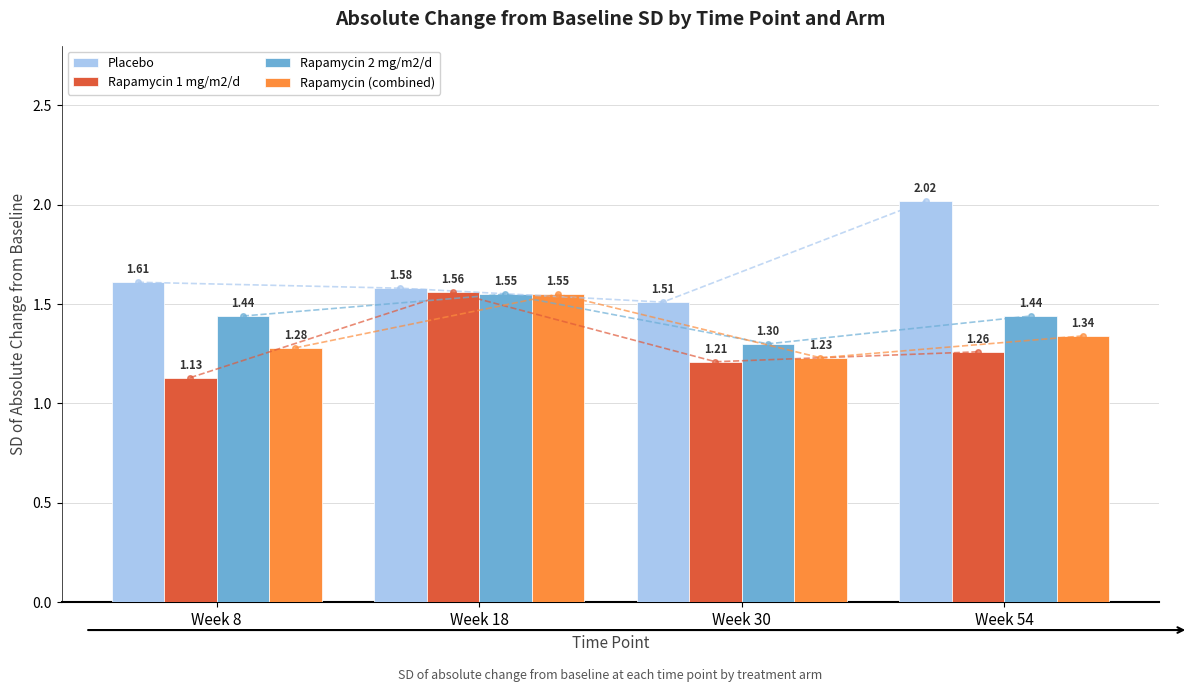

What is the maximum value for Placebo?

2.0